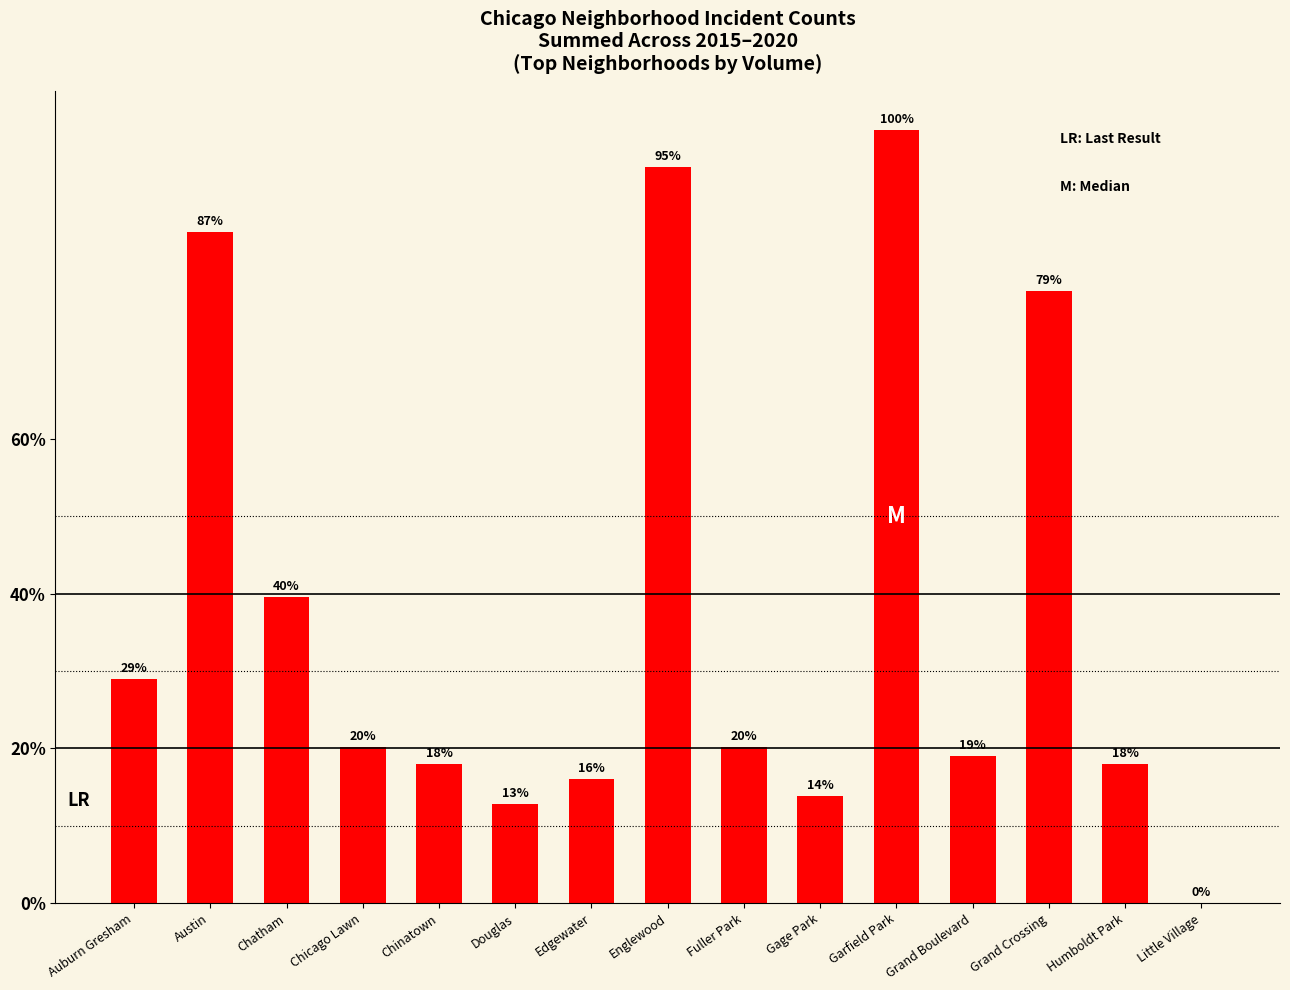

True or false: the data shows 11.3 at Edgewater.

False